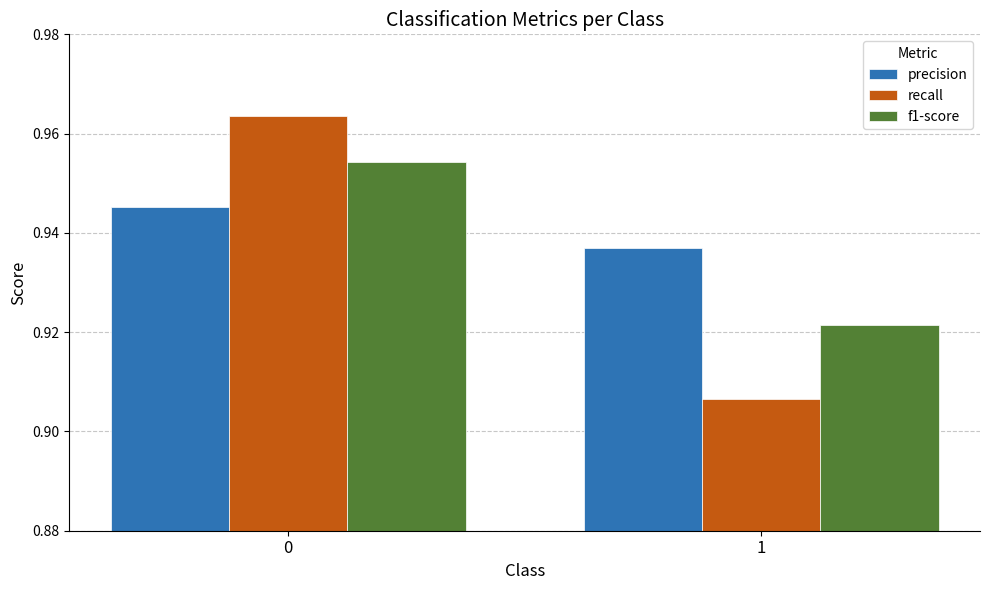

Rank the series by their average value, from lowest to highest.

recall, f1-score, precision